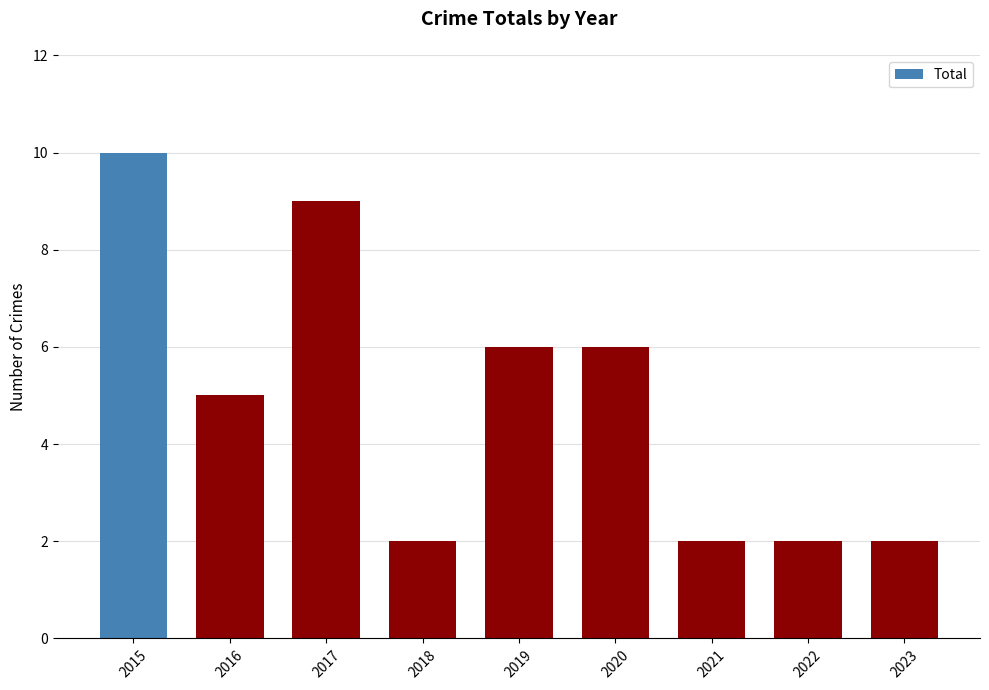

What is the value of the 2nd bar from the left?

5